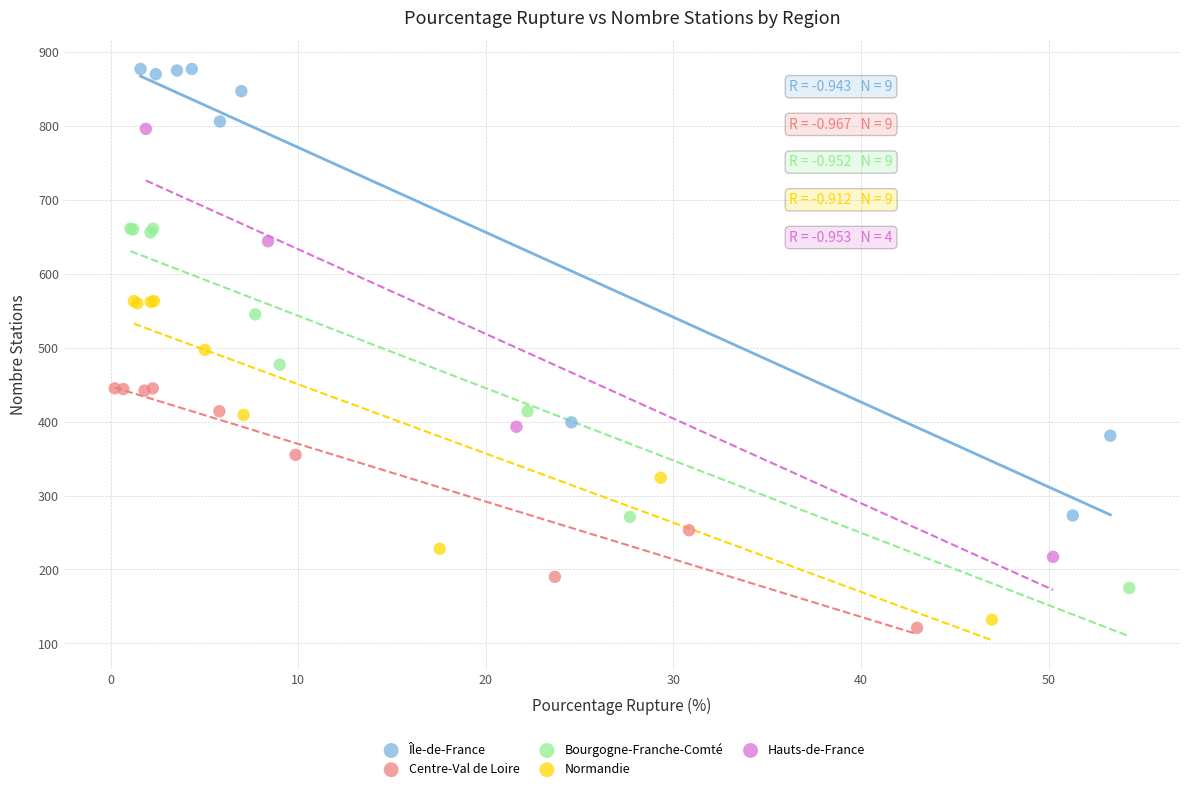

Which series contains the highest Y value?

Île-de-France